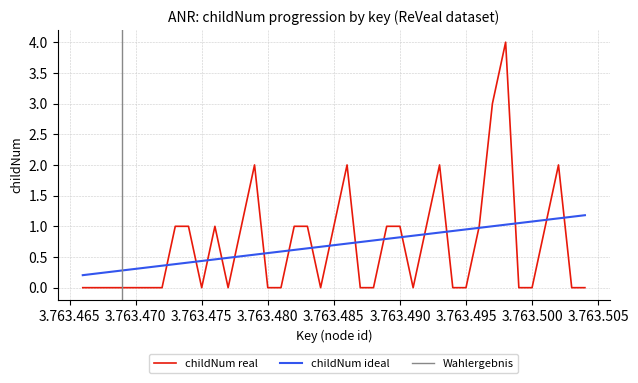

The childNum real series shows 0.0 at 3.763.500. True or false?

True